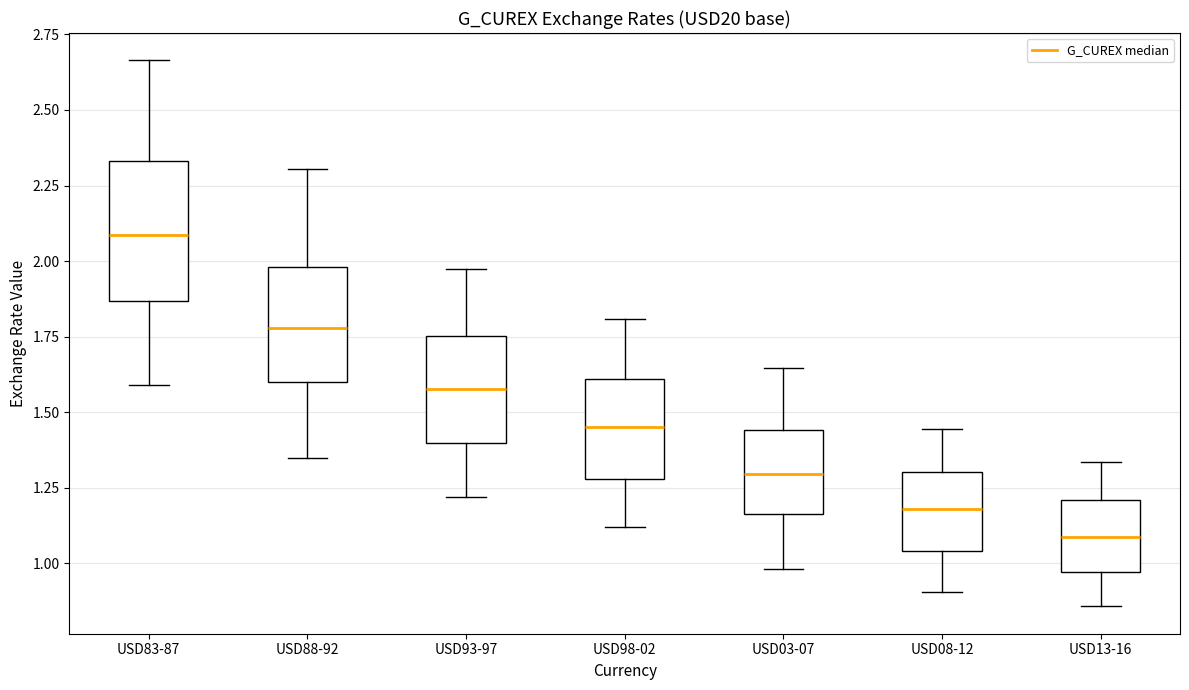

Where is the upper edge of the box for USD03-07 on the y-axis? The values are not printed on the chart, so give them approximately, as read against the axis.

1.45